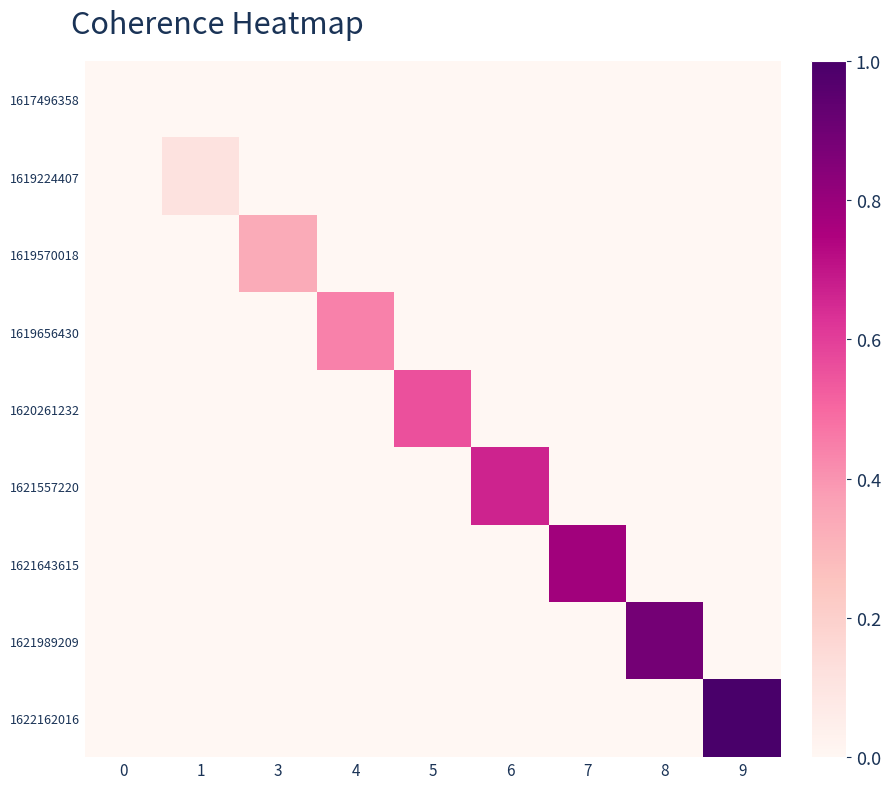

What is the total value across all series at 8?

0.9